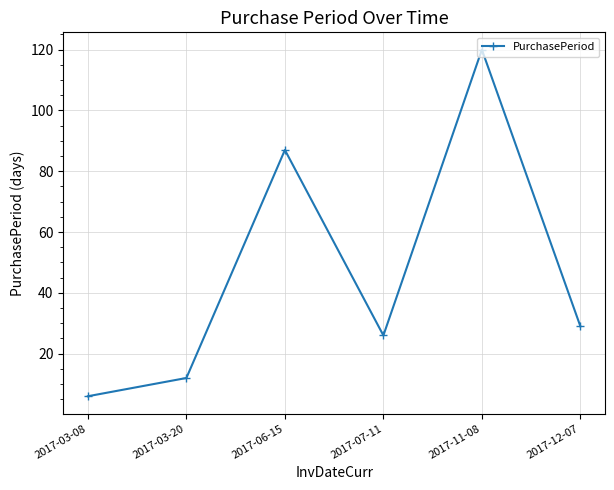

What is the label of the 6th point from the left?

2017-12-07